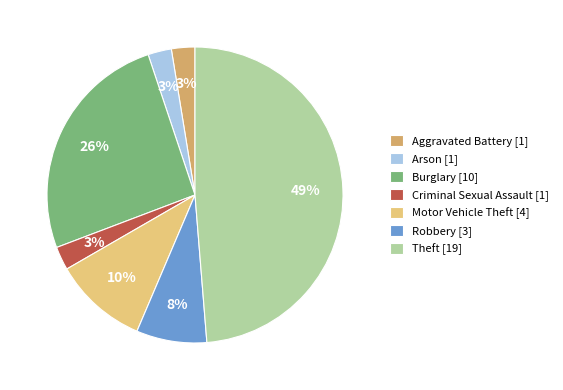

To the nearest percent, what is the average slice percentage?

14%